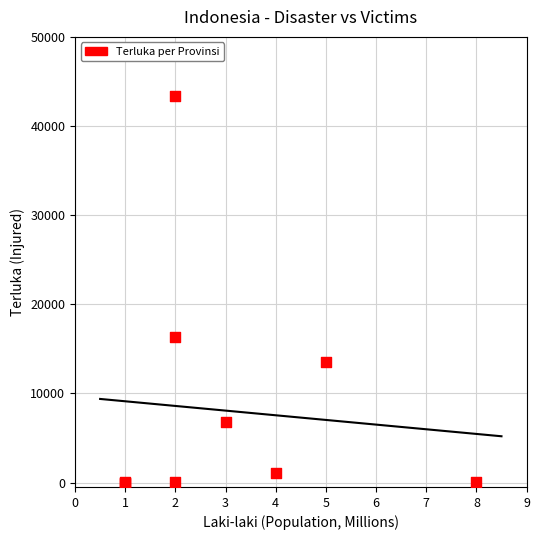

What Y value in the scatter plot is closest to 21667?

16355